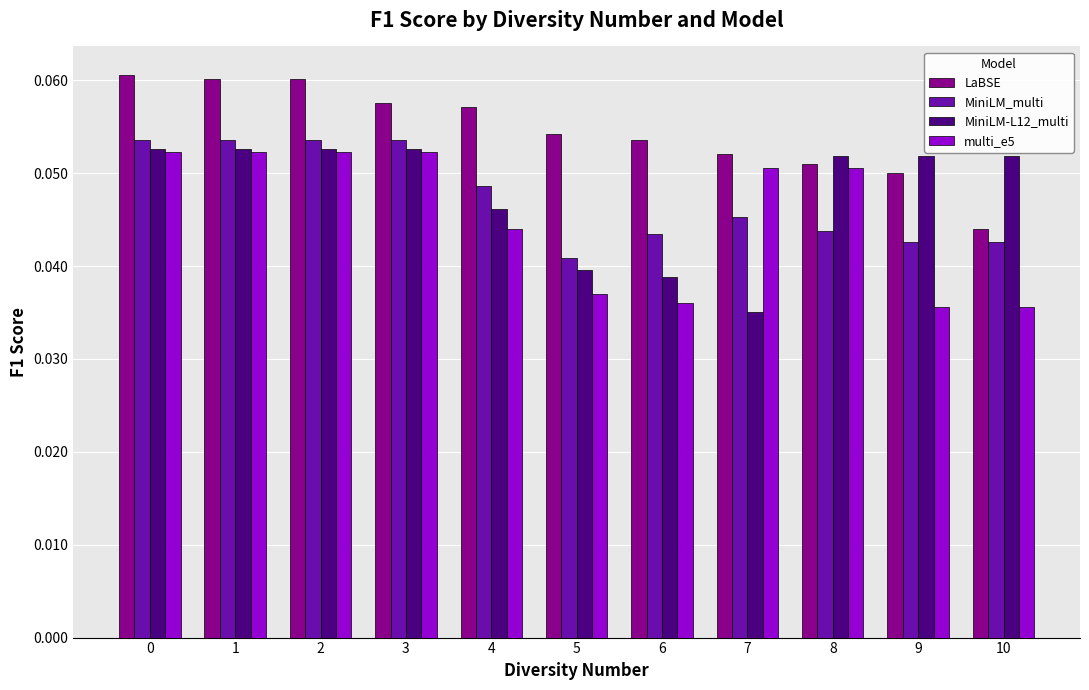

Between 4 and 6, which series saw the biggest shift?

multi_e5